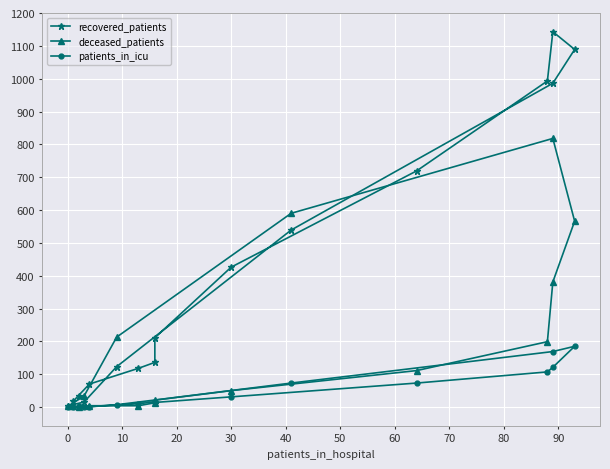

What is the value of the deceased_patients point at the 7th from the left?

50